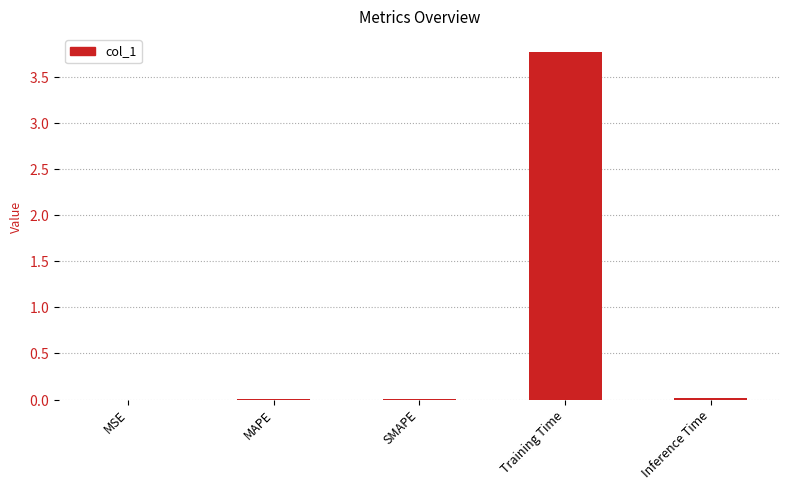

Which category has the highest value across all series?

Training Time